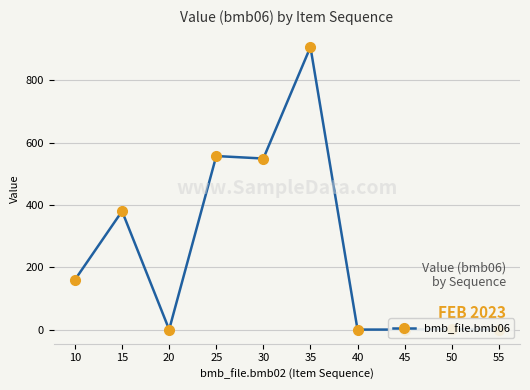

How many distinct data groups are displayed?

1